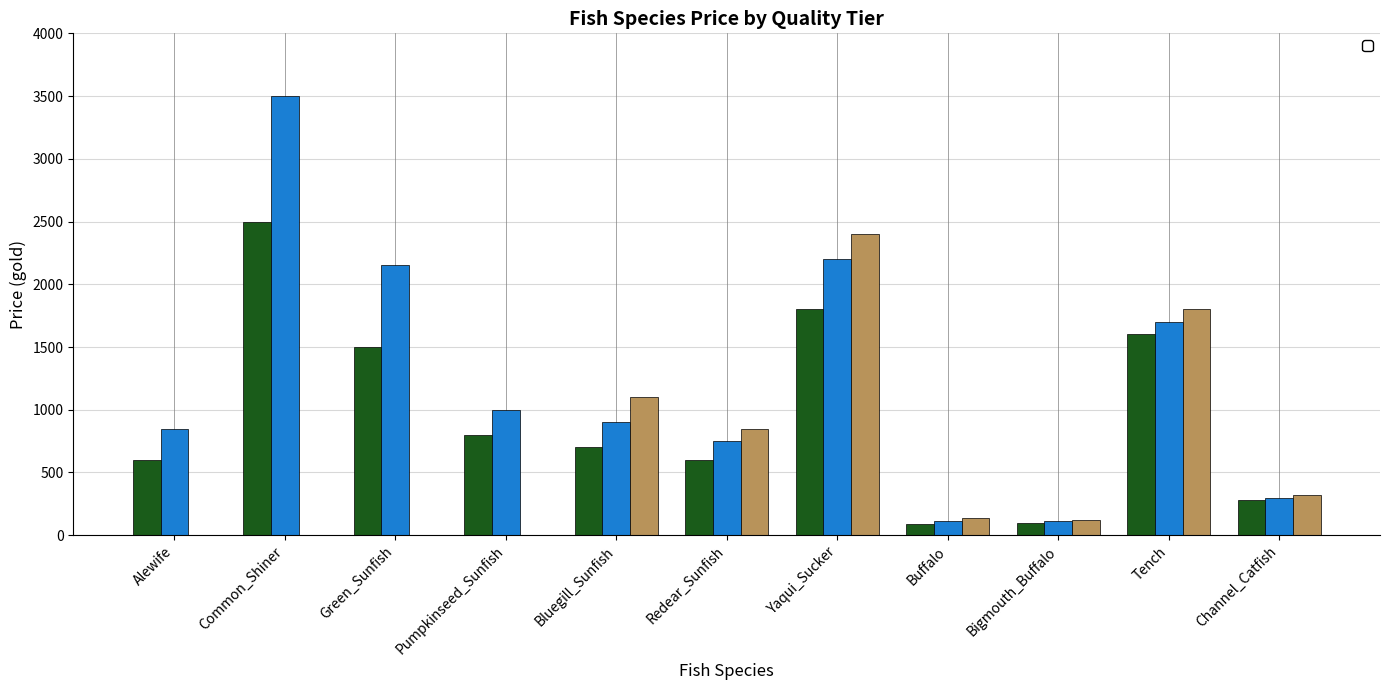

Does the chart contain any negative values?

No